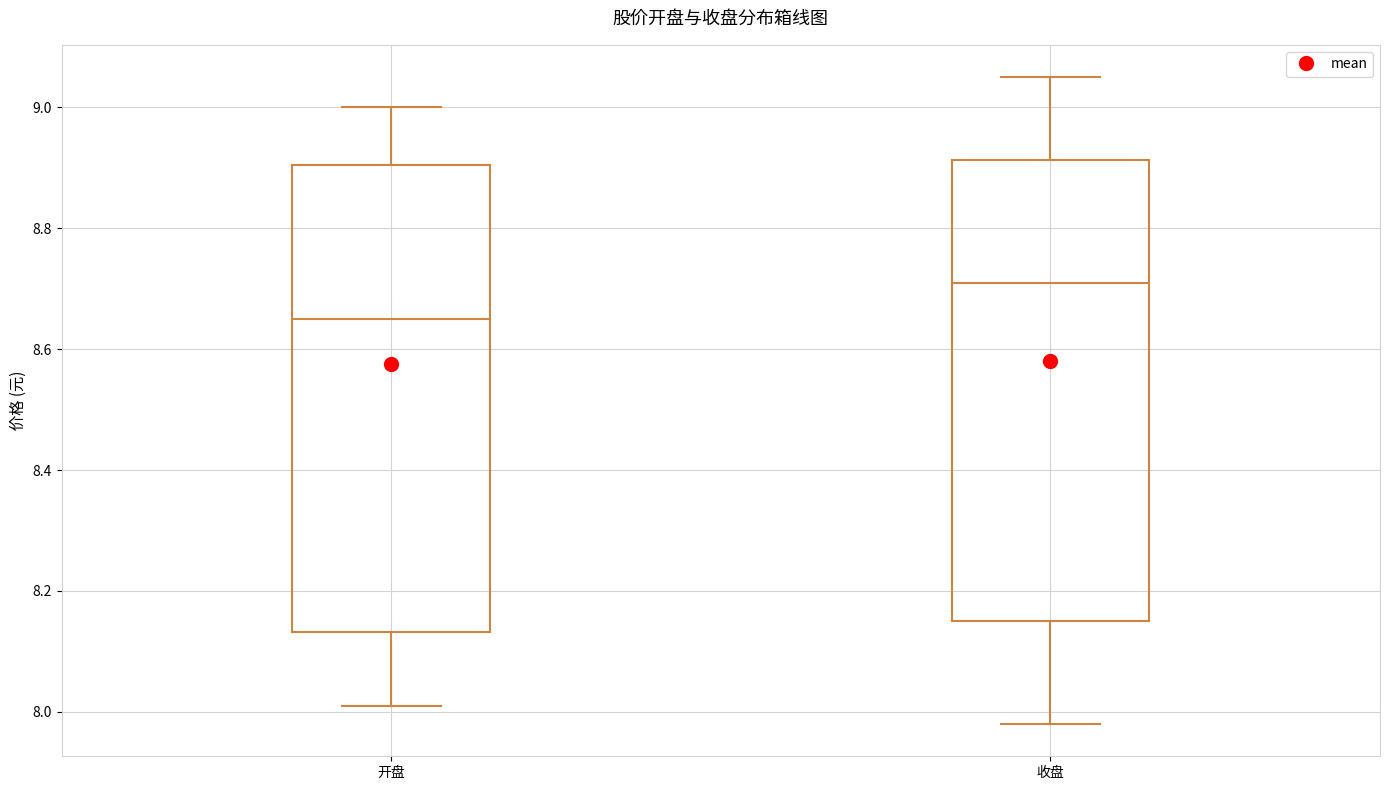

Where does the lower whisker of the box for 开盘 end on the y-axis? The values are not printed on the chart, so give them approximately, as read against the axis.

8.02